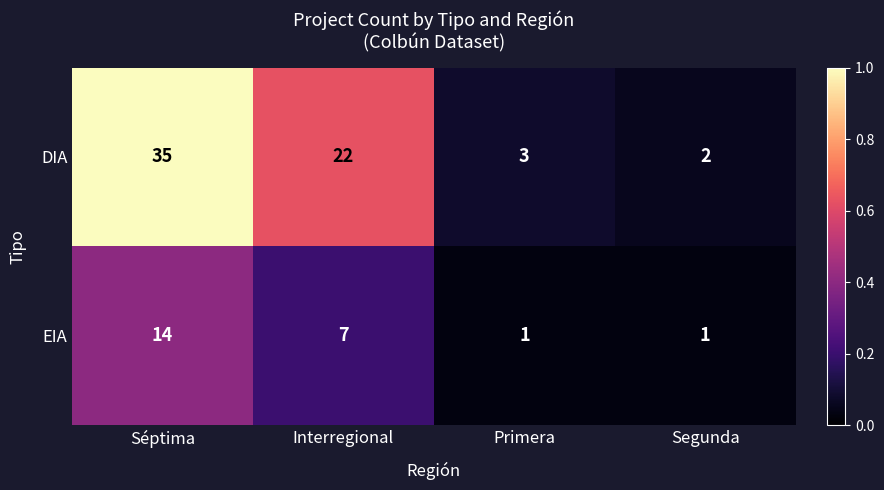

Between Interregional and Segunda, which series saw the biggest shift?

DIA